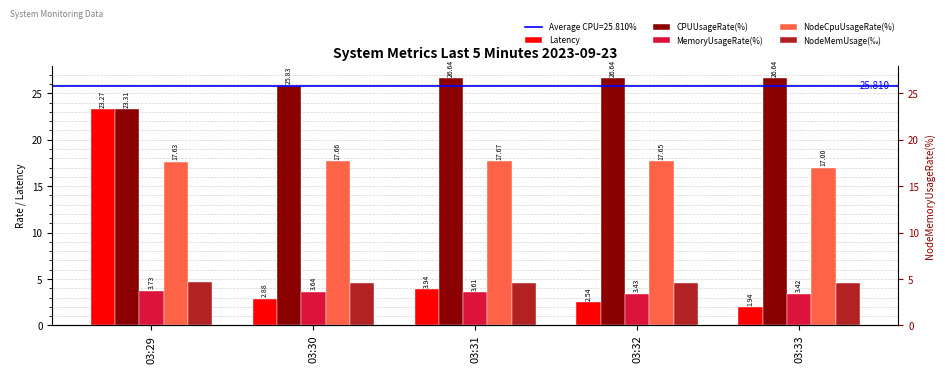

What is the value of the CPUUsageRate(%) bar at the 2nd from the left?

25.8